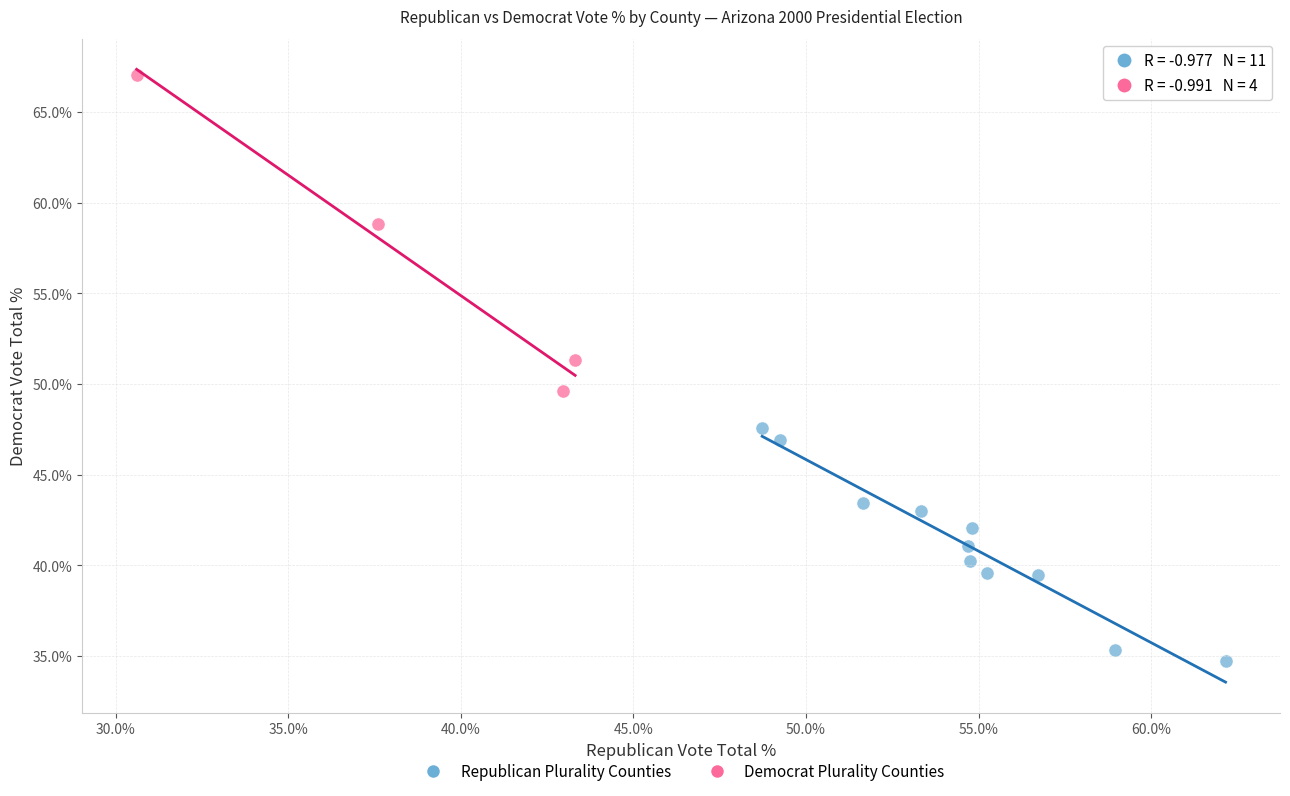

Which series contains the lowest Y value?

Republican Plurality Counties